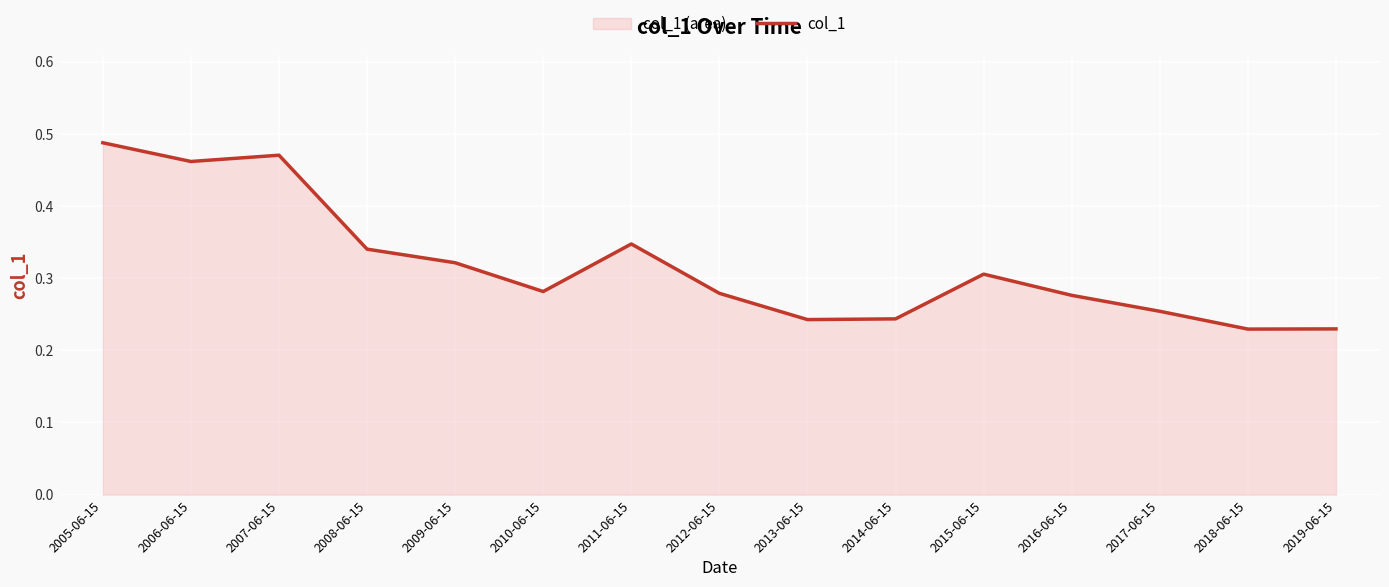

List the labels in order of value, smallest first.

2018-06-15, 2019-06-15, 2013-06-15, 2014-06-15, 2017-06-15, 2016-06-15, 2012-06-15, 2010-06-15, 2015-06-15, 2009-06-15, 2008-06-15, 2011-06-15, 2006-06-15, 2007-06-15, 2005-06-15